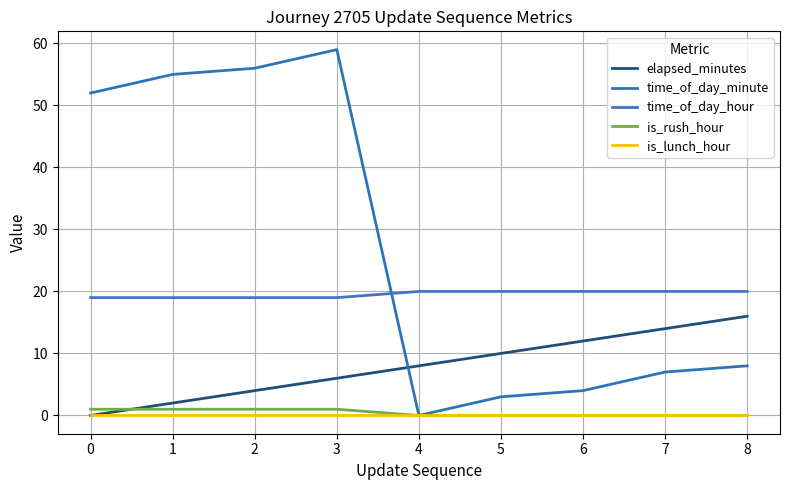

Which series has the largest range (max minus min)?

time_of_day_minute